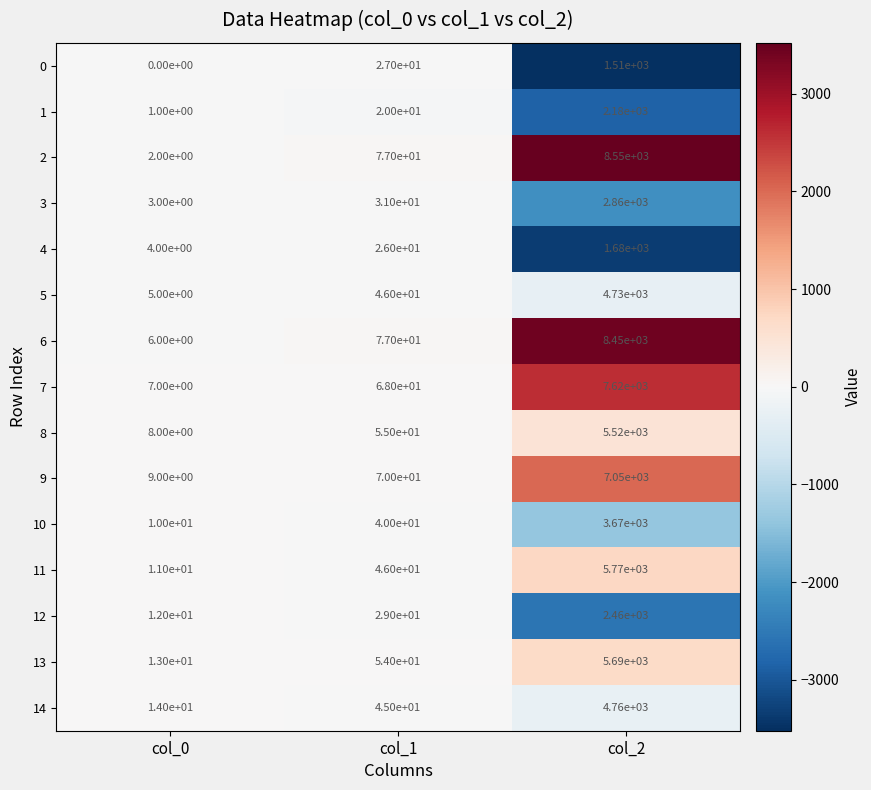

What is the average value of the 2 series?

2876